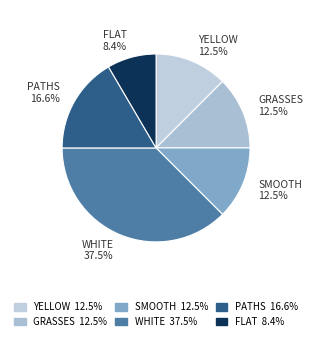

Is there a majority slice in this chart?

No